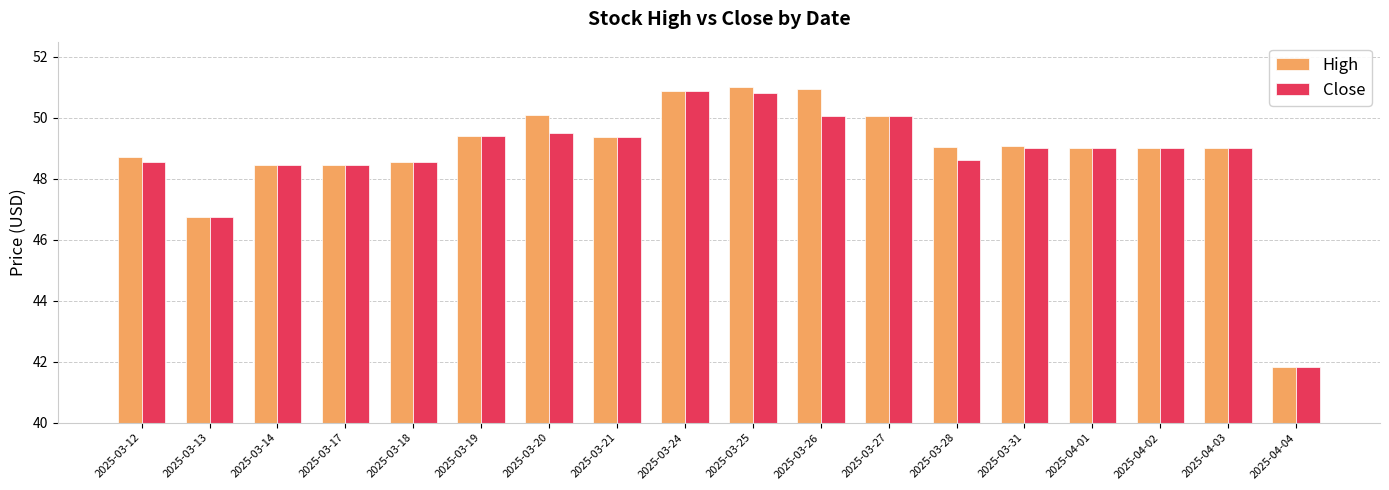

What are all the series names shown in the legend?

High, Close